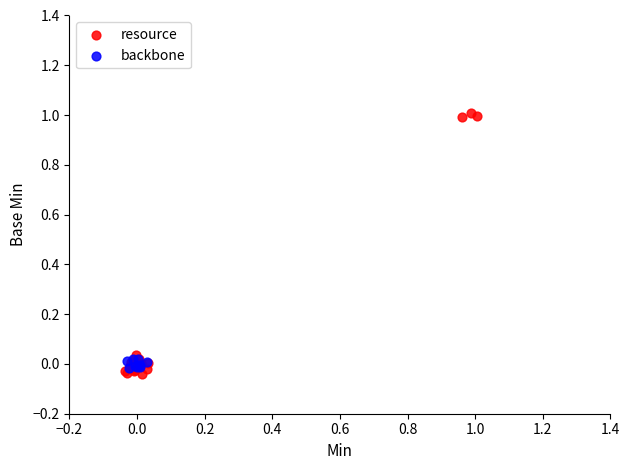

Which series contains the lowest Y value?

resource